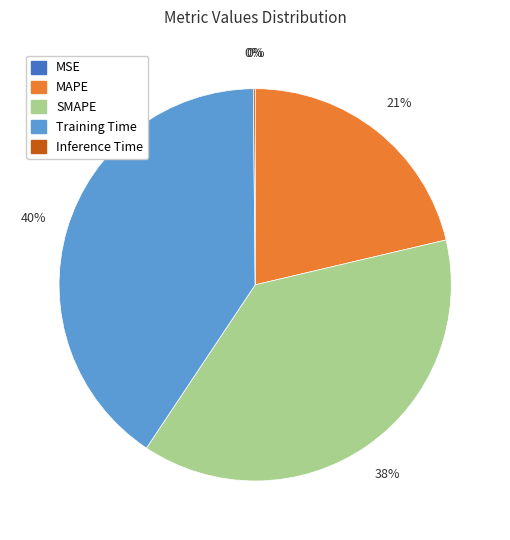

Which has a higher value, Training Time or MAPE?

Training Time